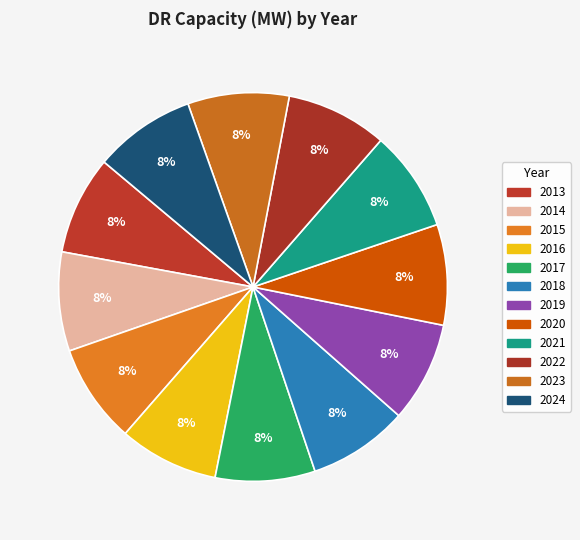

How many segments does this pie chart have?

12